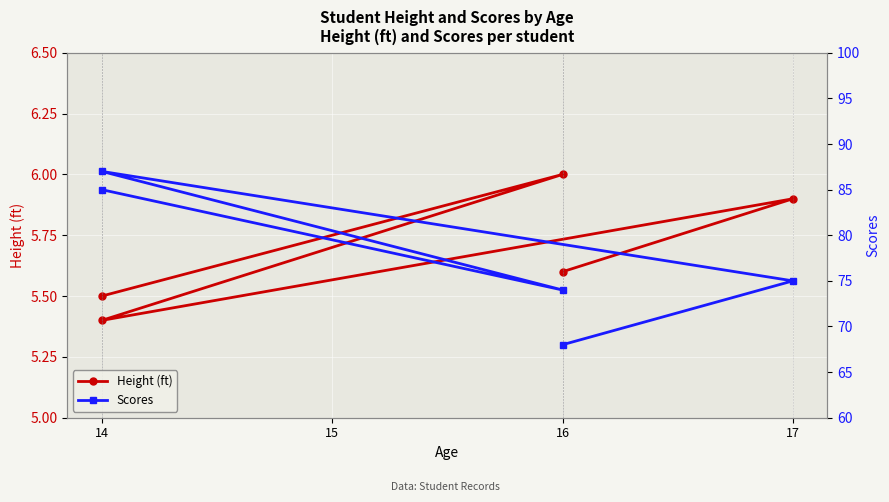

What is the lowest value of the Scores series?

68.0